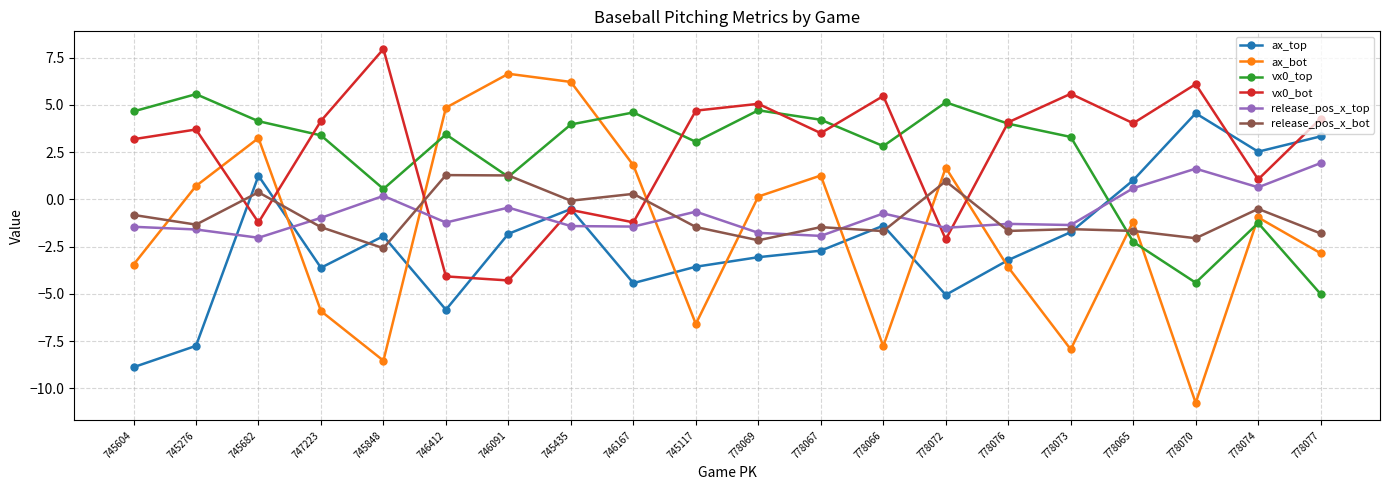

Does the chart have visible grid lines?

Yes